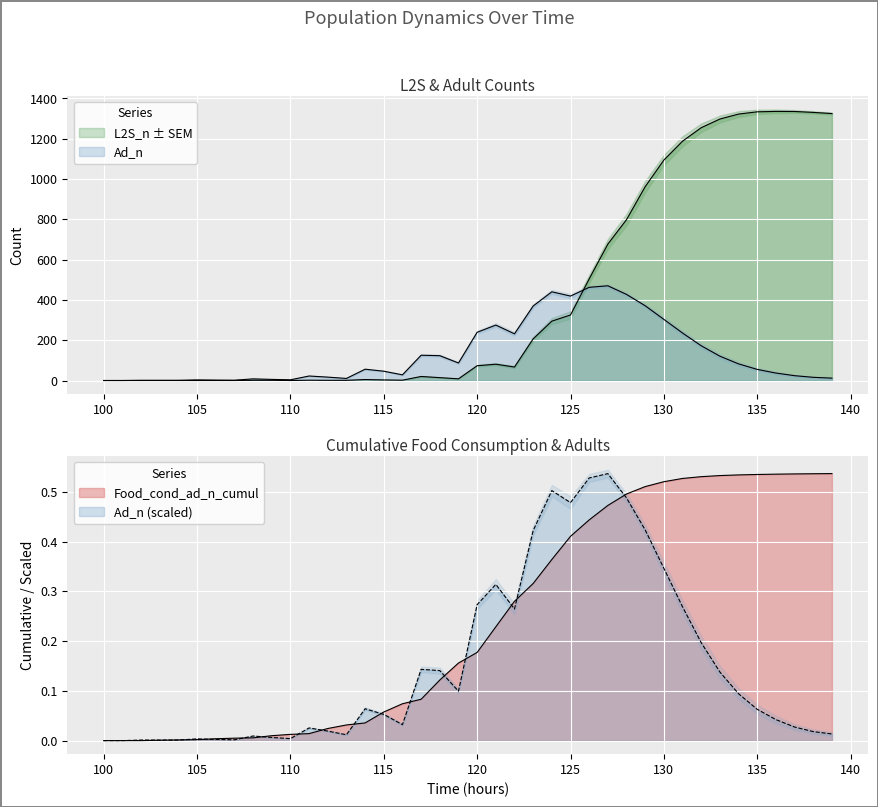

How many intersections are there between L2S_n and Food_cond_ad_n_cumul?

3